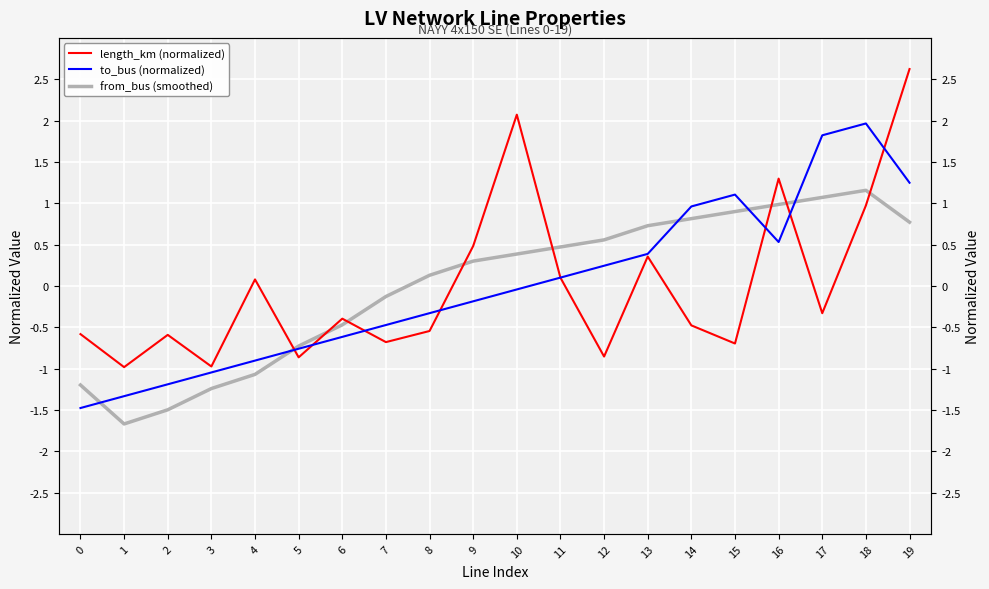

Is this an area chart (filled region under the line)?

No